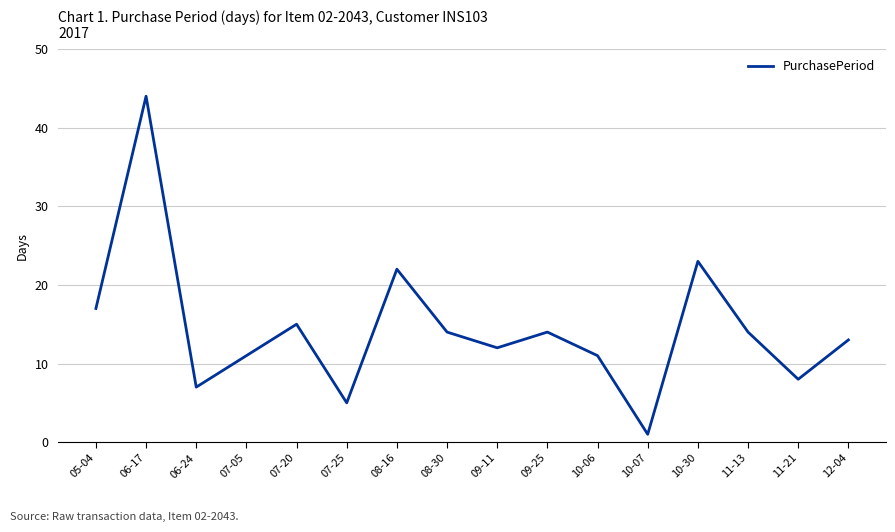

Count the number of categories in the chart.

16